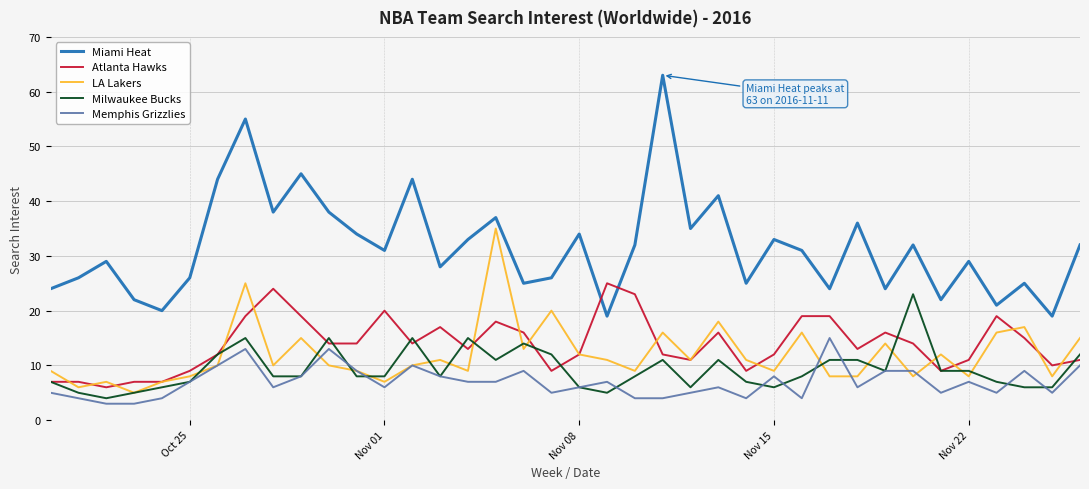

Which series ends up on top after the final intersection of Miami Heat and Atlanta Hawks?

Miami Heat